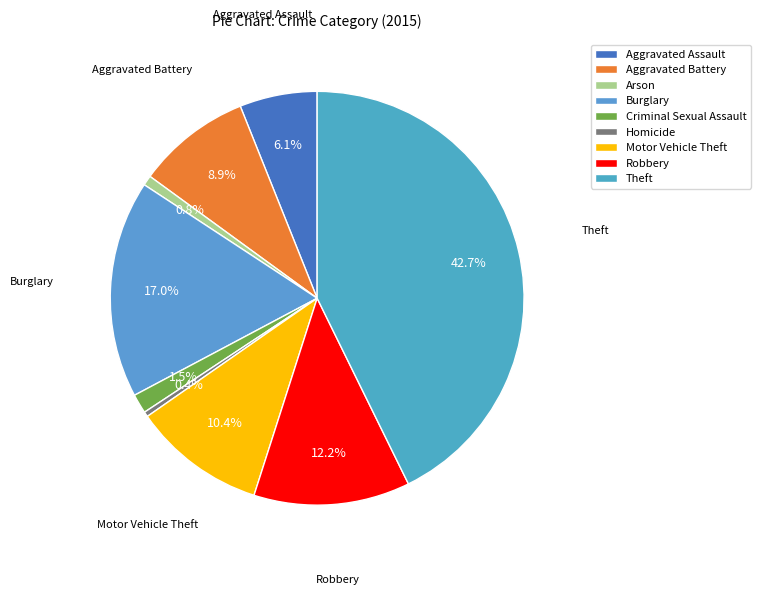

To the nearest percent, what portion does Criminal Sexual Assault represent?

2%